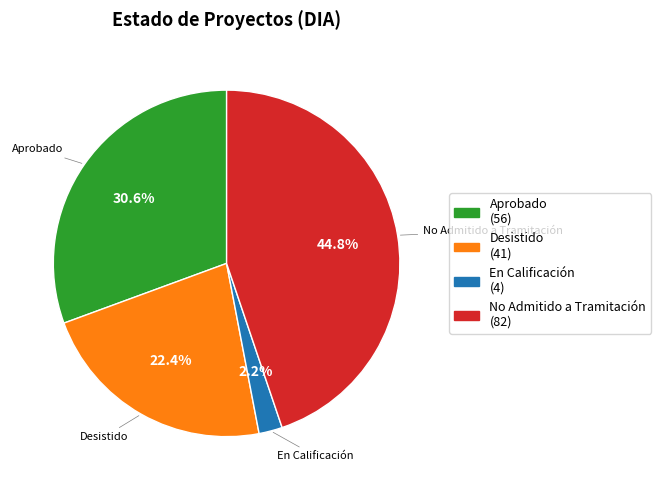

Rank the categories by value from highest to lowest.

No Admitido a Tramitación, Aprobado, Desistido, En Calificación